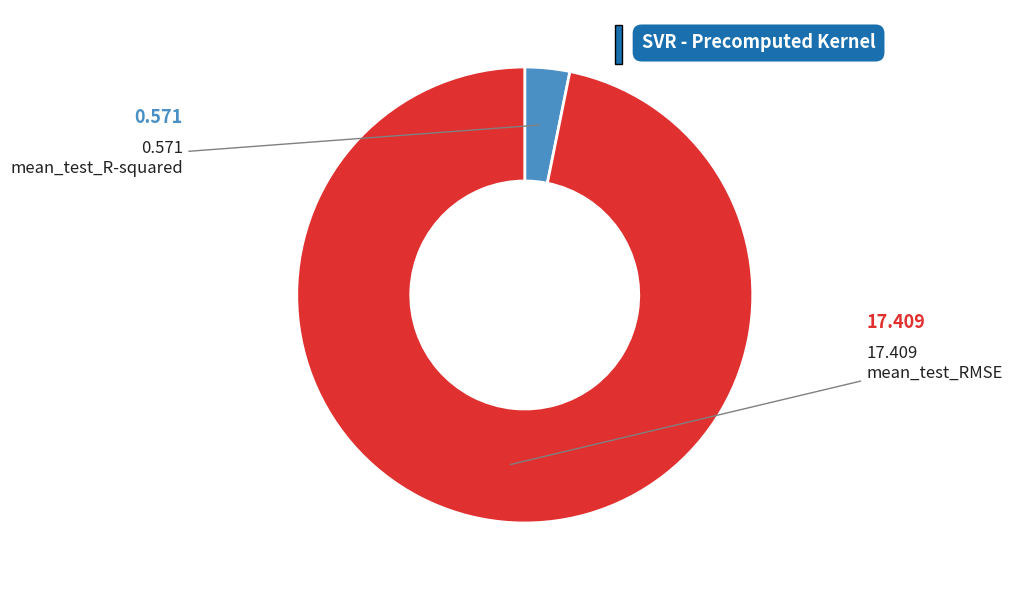

Count the number of slices in the pie.

2